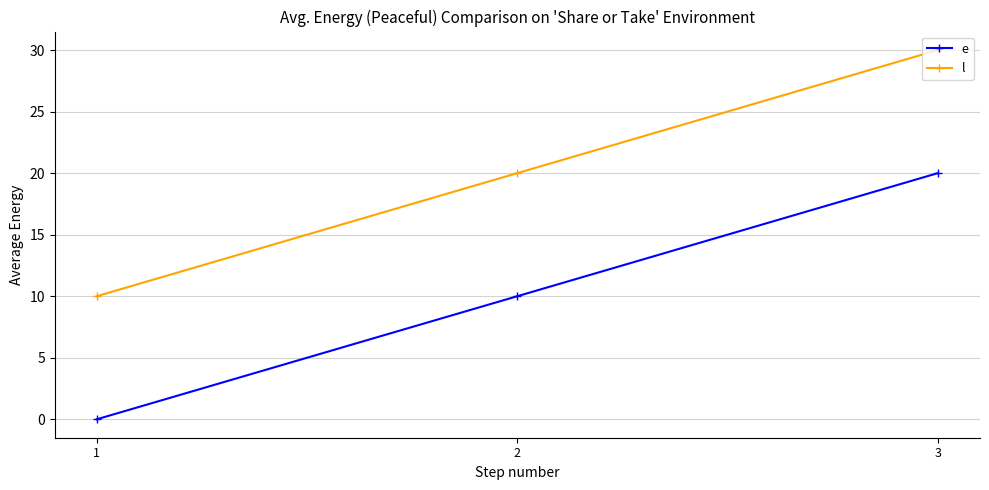

How many e values are between 0 and 20?

3